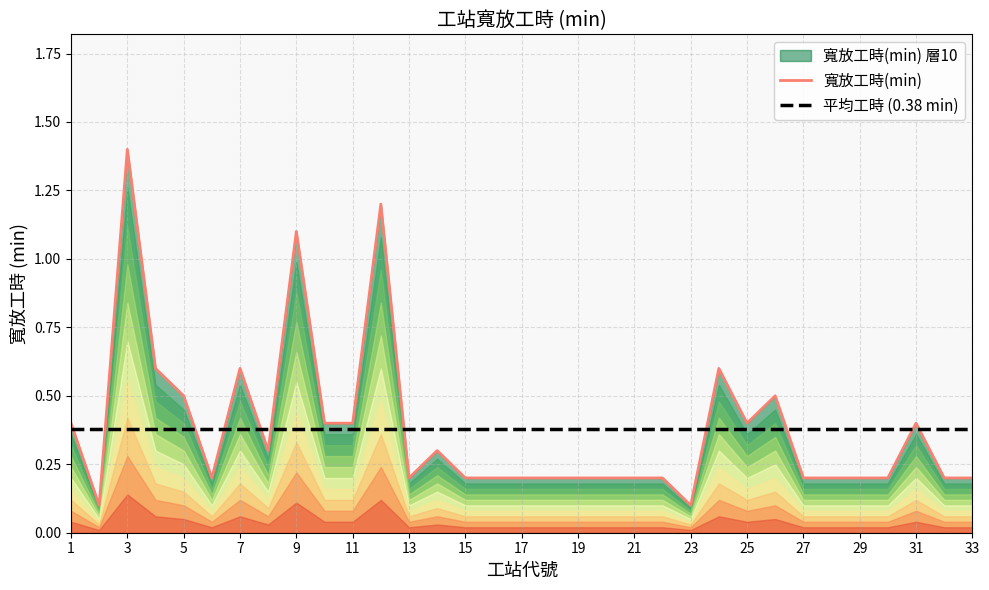

Count the number of data series in this chart.

1